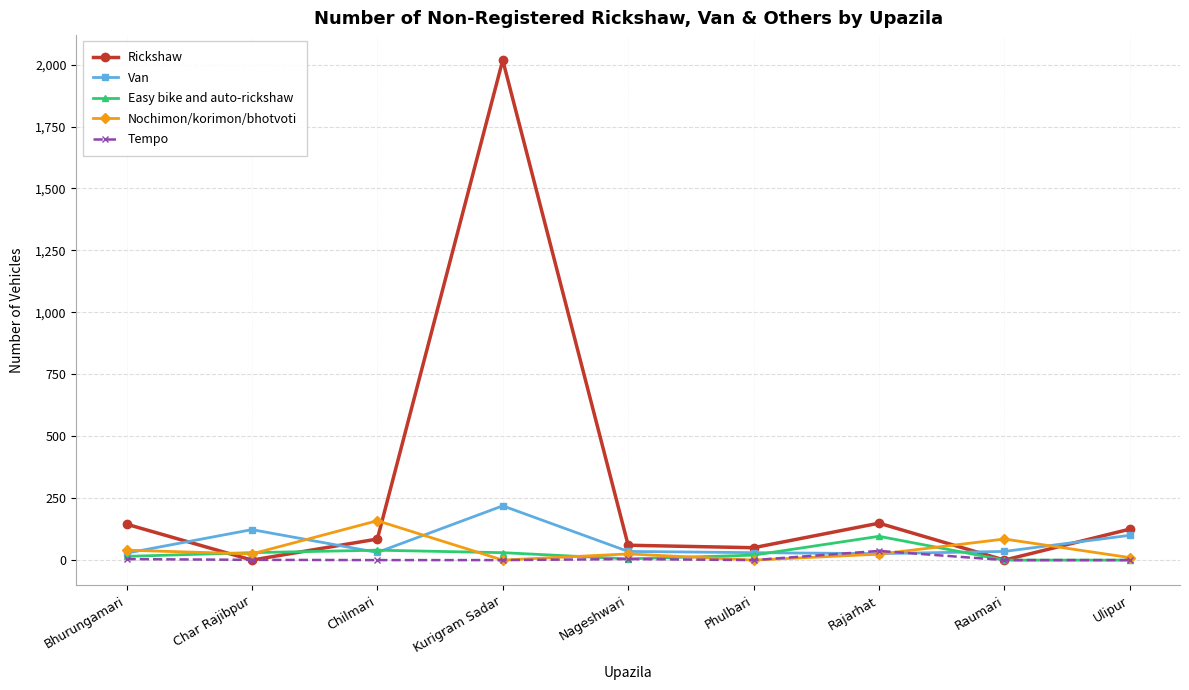

The value of Van at Ulipur is 100. True or false?

True